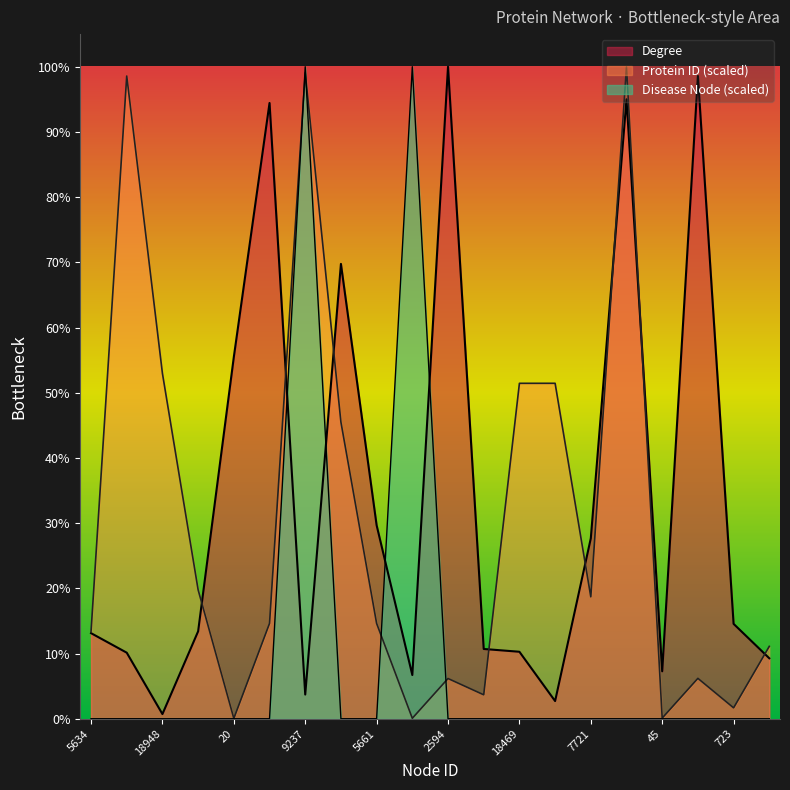

Where is the first local maximum for Protein ID?

12715